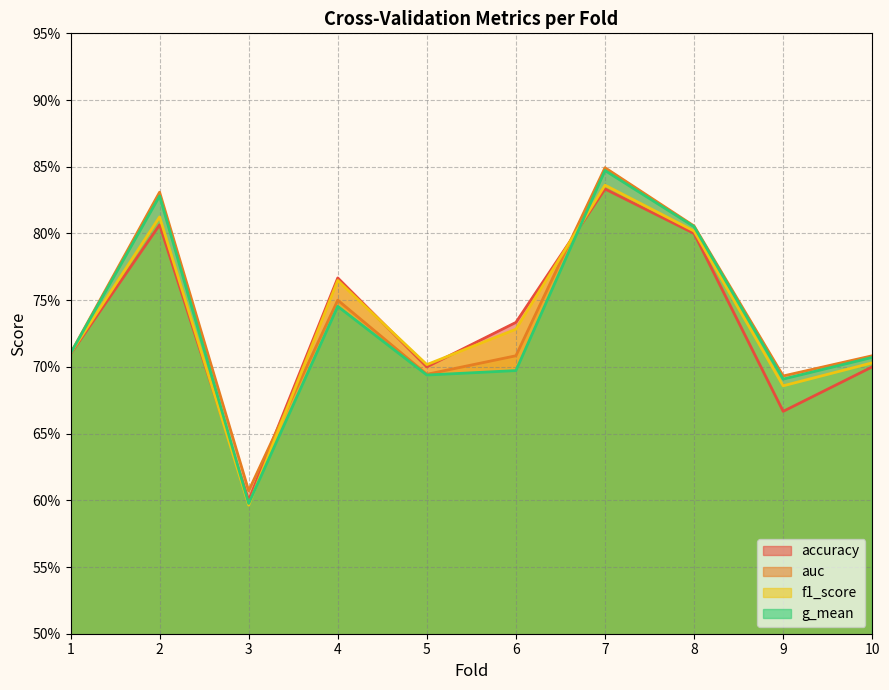

Reading right to left, extract all data points from this chart.

accuracy: 0.7	0.7	0.8	0.8	0.7	0.7	0.8	0.6	0.8	0.7
auc: 0.7	0.7	0.8	0.8	0.7	0.7	0.8	0.6	0.8	0.7
f1_score: 0.7	0.7	0.8	0.8	0.7	0.7	0.8	0.6	0.8	0.7
g_mean: 0.7	0.7	0.8	0.8	0.7	0.7	0.7	0.6	0.8	0.7